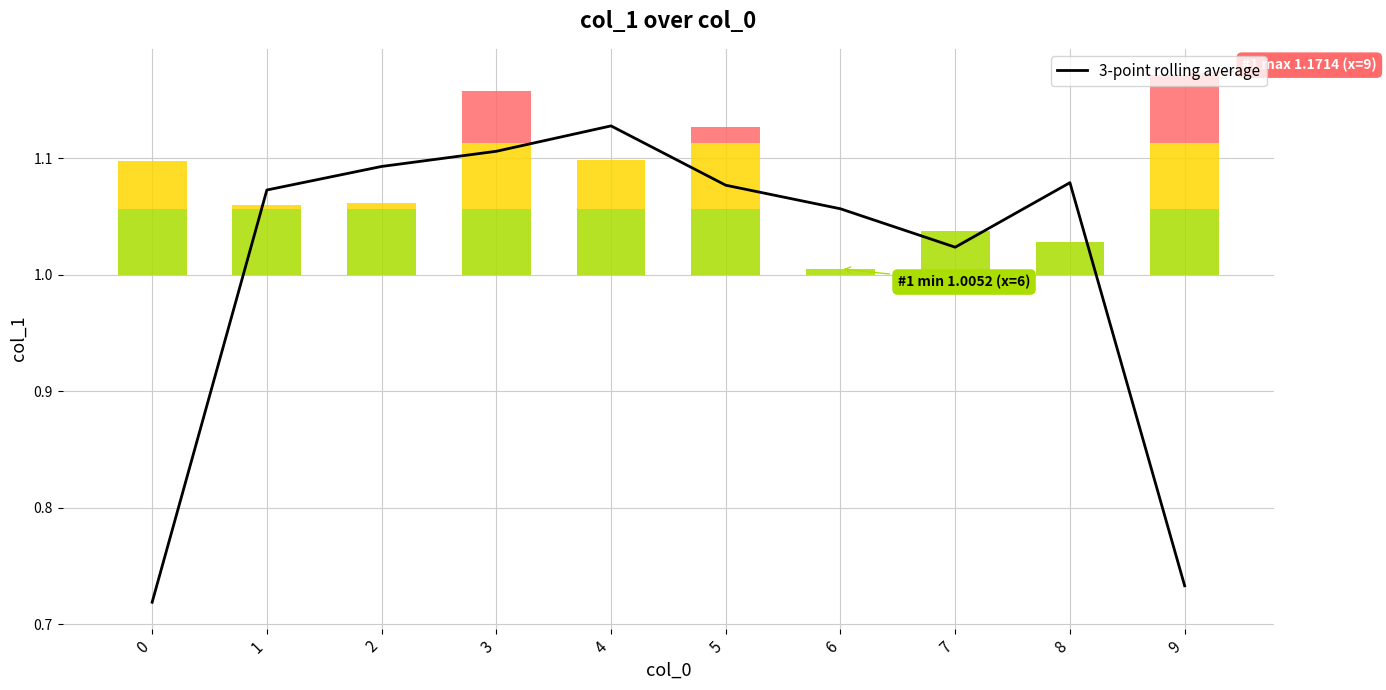

Read the value at 5.

1.1